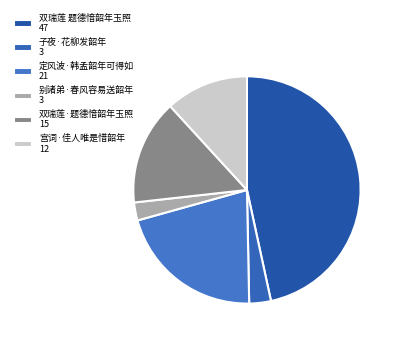

Which has a higher value, 双瑞莲 题德愔韶年玉照 or 宫词·佳人唯是惜韶年?

双瑞莲 题德愔韶年玉照